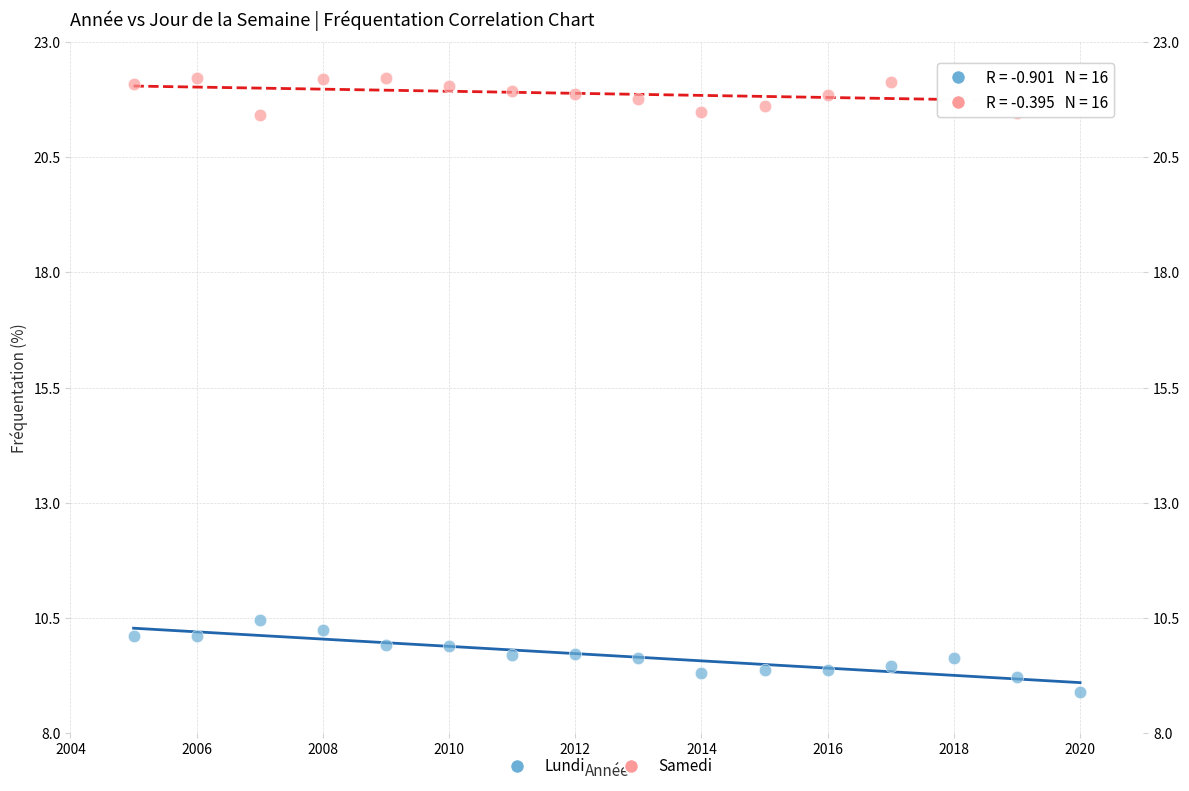

Which series has the largest Y range (max minus min)?

Lundi